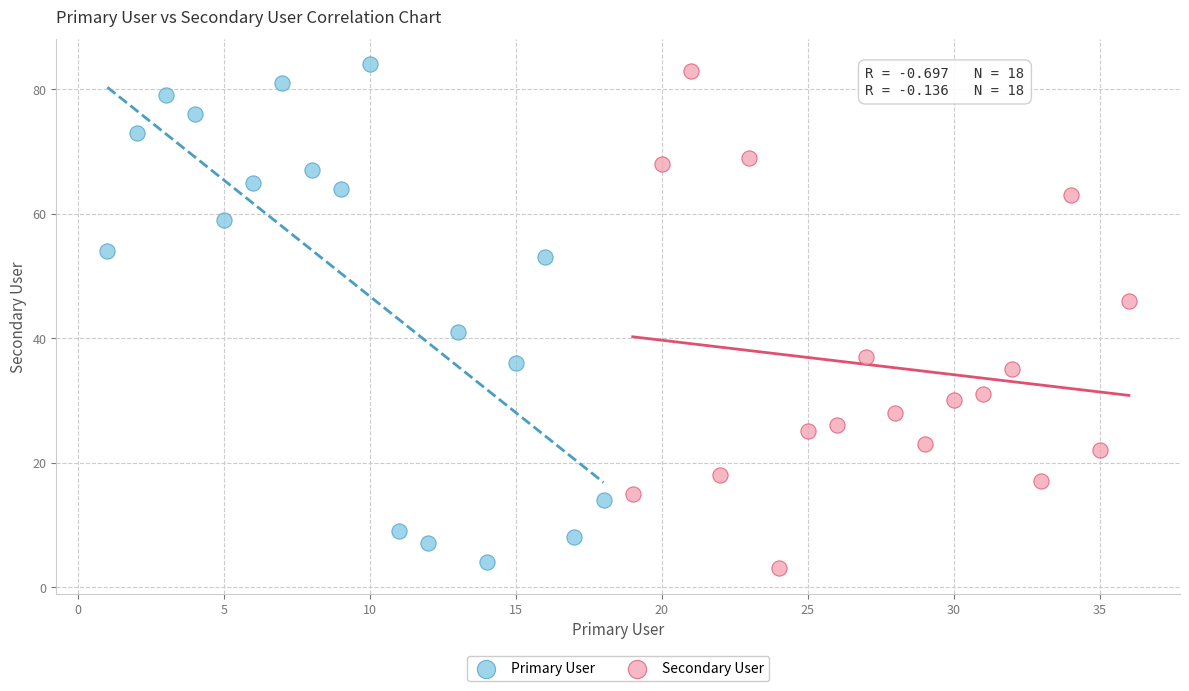

What are all the series names shown in the legend?

Primary User, Secondary User